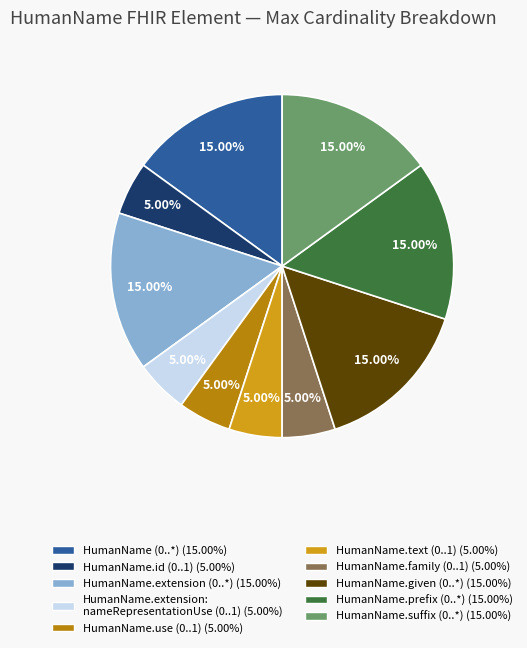

Is there a majority slice in this chart?

No